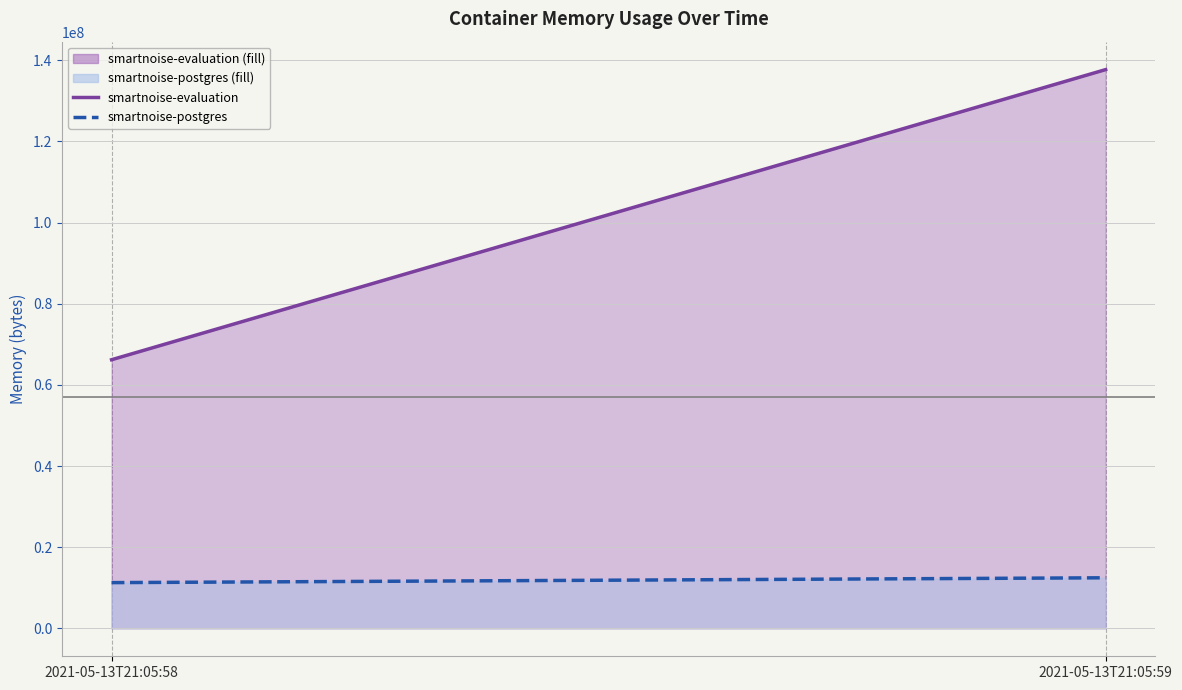

Rank the series at 2021-05-13T21:05:59 from highest to lowest value.

smartnoise-evaluation, smartnoise-postgres